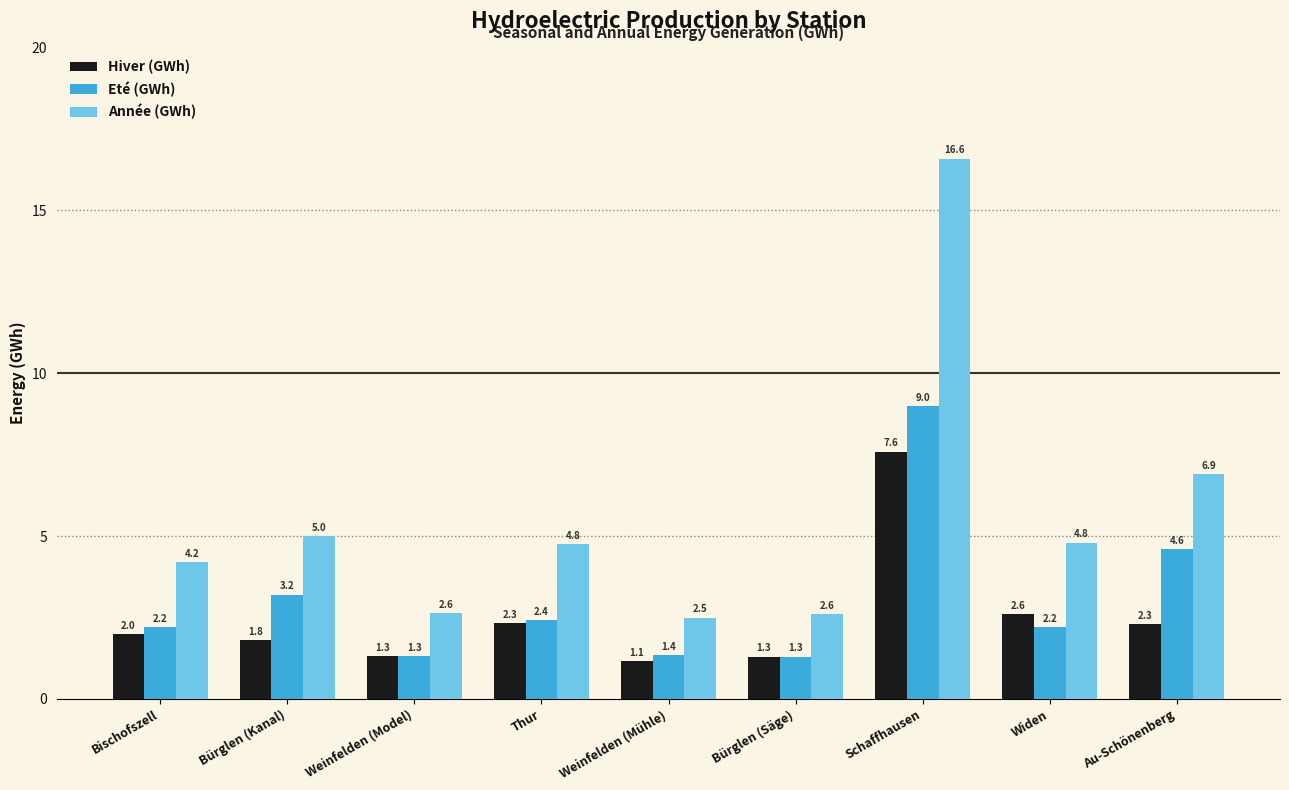

What is the spread (max minus min) of values at Bürglen (Säge)?

1.3